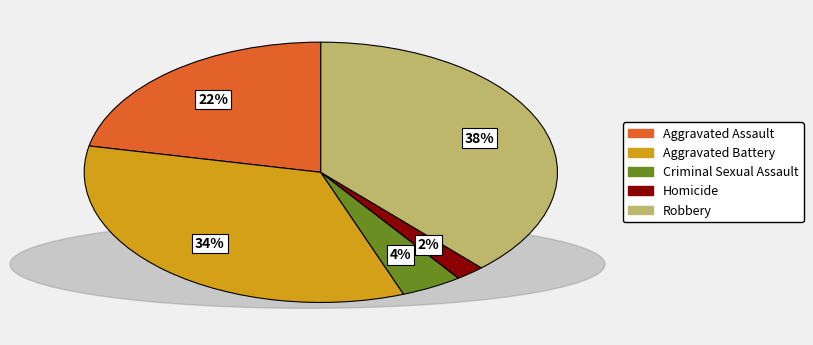

Does any single category account for the majority?

No